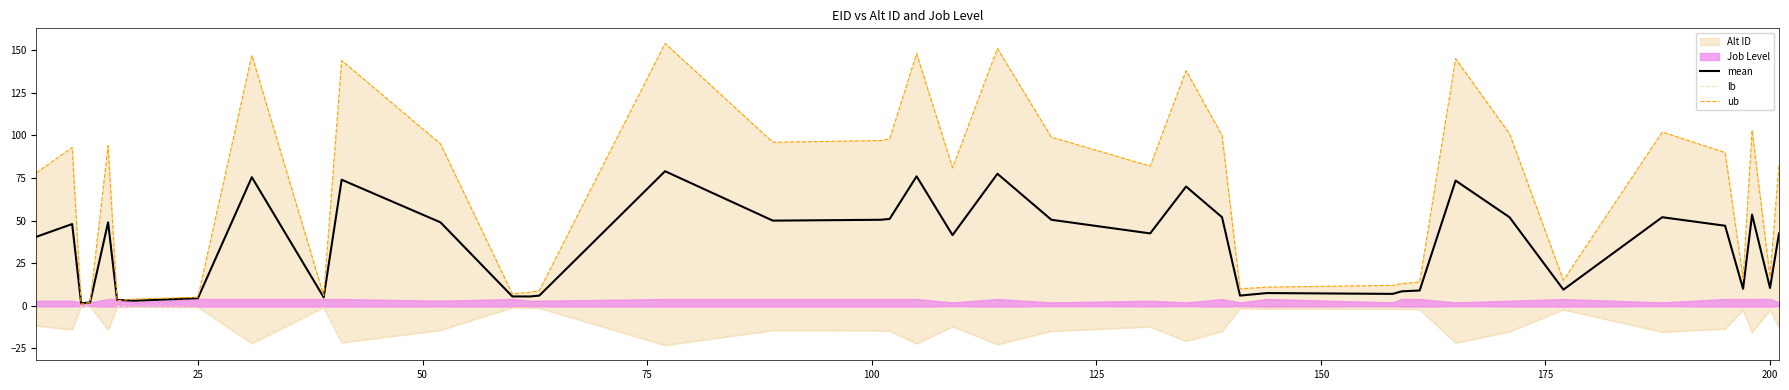

The value of mean at 200 is 10.5. True or false?

True